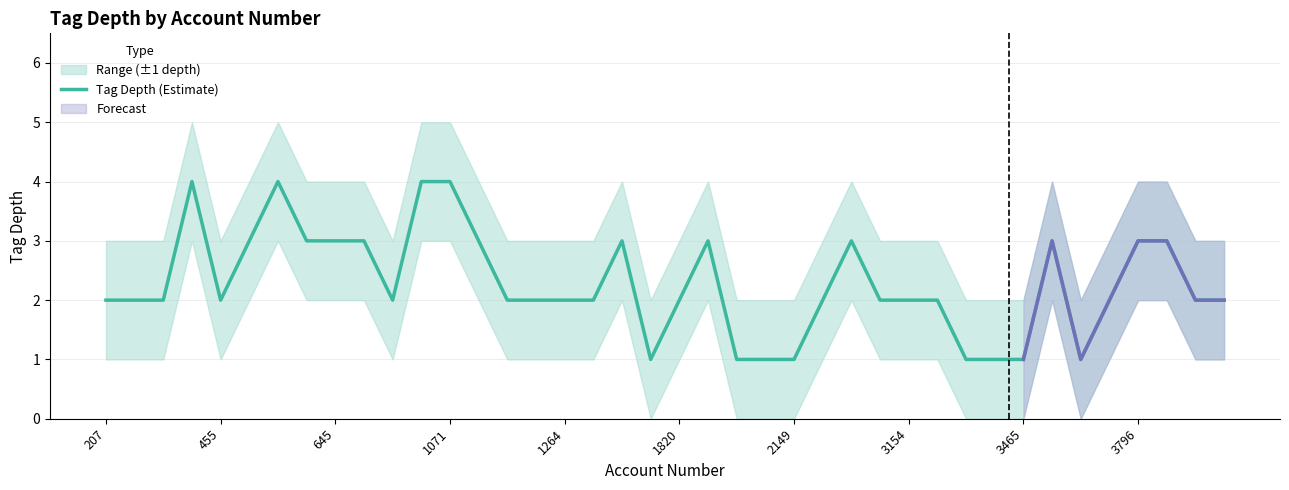

What is the change in value from 19 to 27?

+1